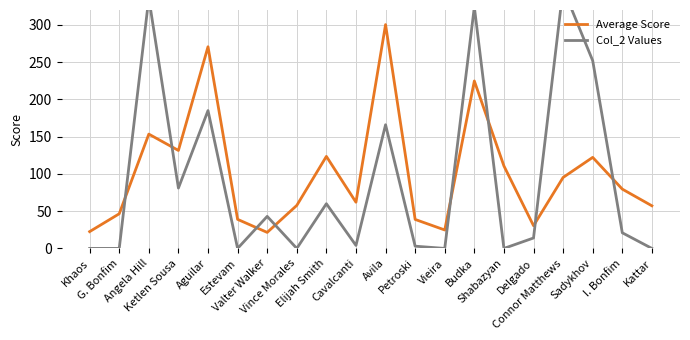

Between Avila and Vieira, which series saw the biggest shift?

Average Score